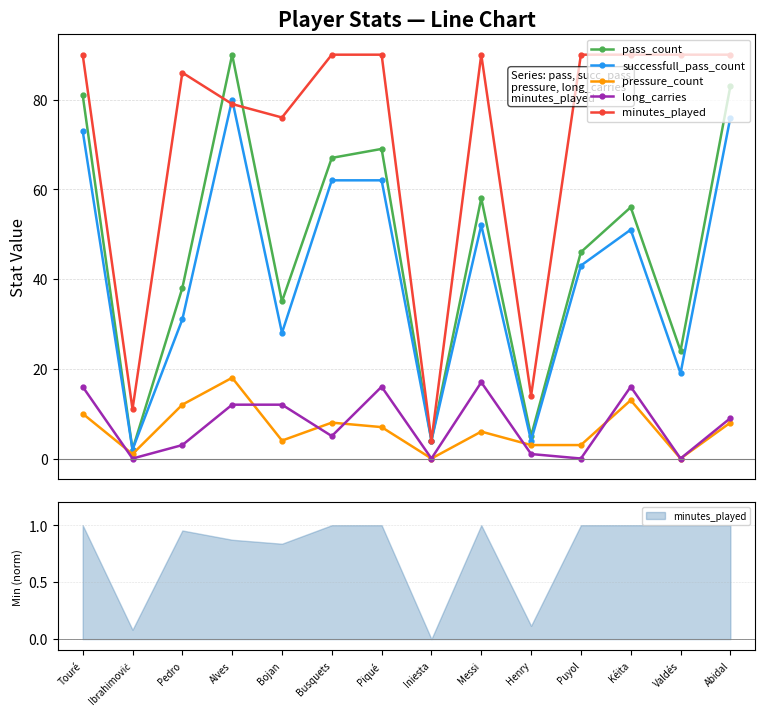

Reading left to right, transcribe all the data shown in this chart.

pass_count: Touré=81	Ibrahimović=2	Pedro=38	Alves=90	Bojan=35	Busquets=67	Piqué=69	Iniesta=4	Messi=58	Henry=5	Puyol=46	Kéita=56	Valdés=24	Abidal=83
successfull_pass_count: Touré=73	Ibrahimović=2	Pedro=31	Alves=80	Bojan=28	Busquets=62	Piqué=62	Iniesta=4	Messi=52	Henry=4	Puyol=43	Kéita=51	Valdés=19	Abidal=76
pressure_count: Touré=10	Ibrahimović=1	Pedro=12	Alves=18	Bojan=4	Busquets=8	Piqué=7	Iniesta=0	Messi=6	Henry=3	Puyol=3	Kéita=13	Valdés=0	Abidal=8
long_carries: Touré=16	Ibrahimović=0	Pedro=3	Alves=12	Bojan=12	Busquets=5	Piqué=16	Iniesta=0	Messi=17	Henry=1	Puyol=0	Kéita=16	Valdés=0	Abidal=9
minutes_played: Touré=90	Ibrahimović=11	Pedro=86	Alves=79	Bojan=76	Busquets=90	Piqué=90	Iniesta=4	Messi=90	Henry=14	Puyol=90	Kéita=90	Valdés=90	Abidal=90